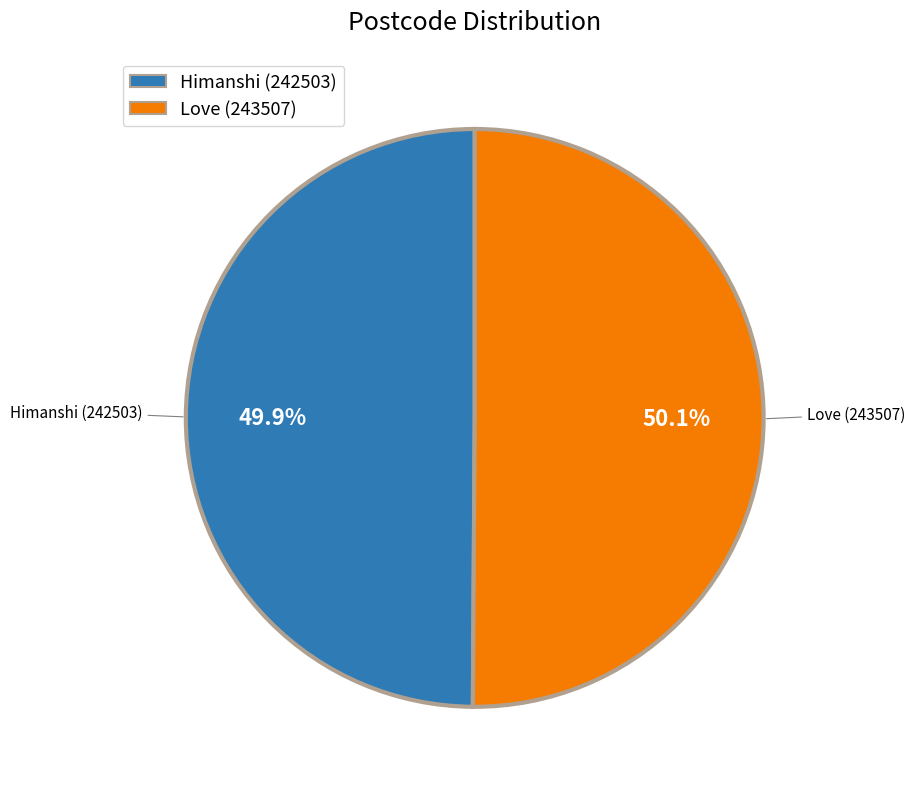

To the nearest percent, what percentage of the pie is Himanshi?

50%